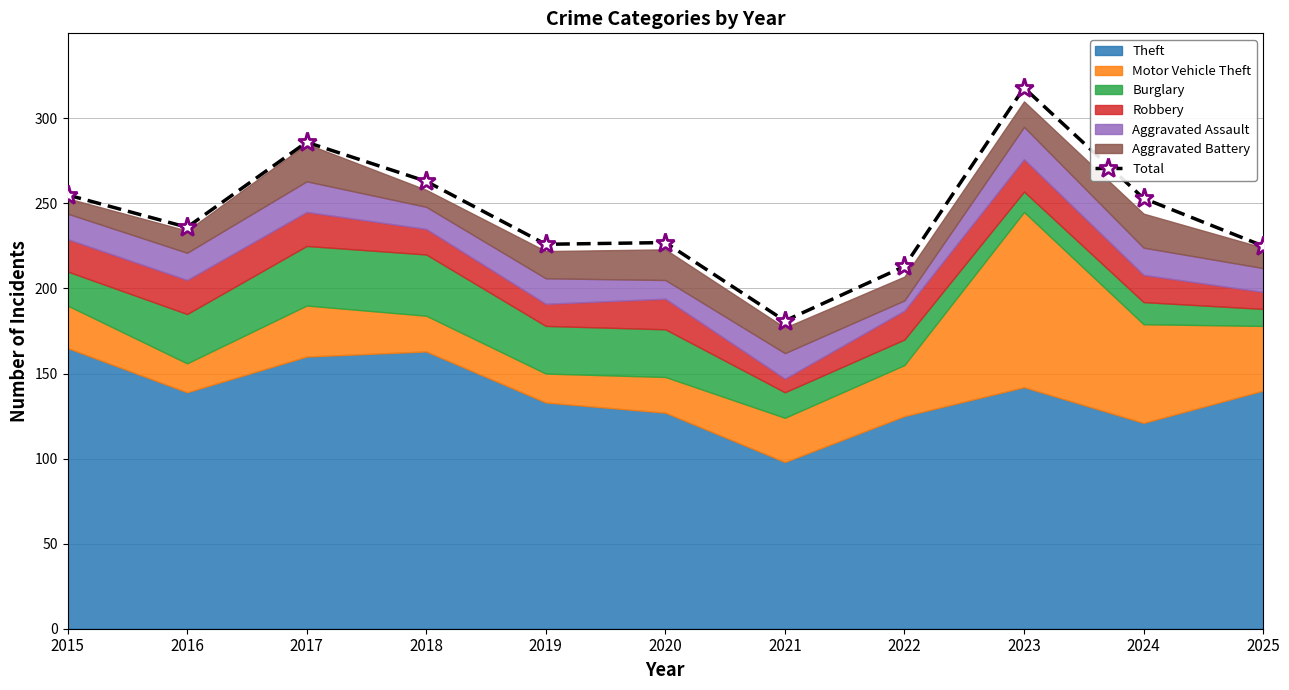

What is the difference between the maximum and second lowest values?

105